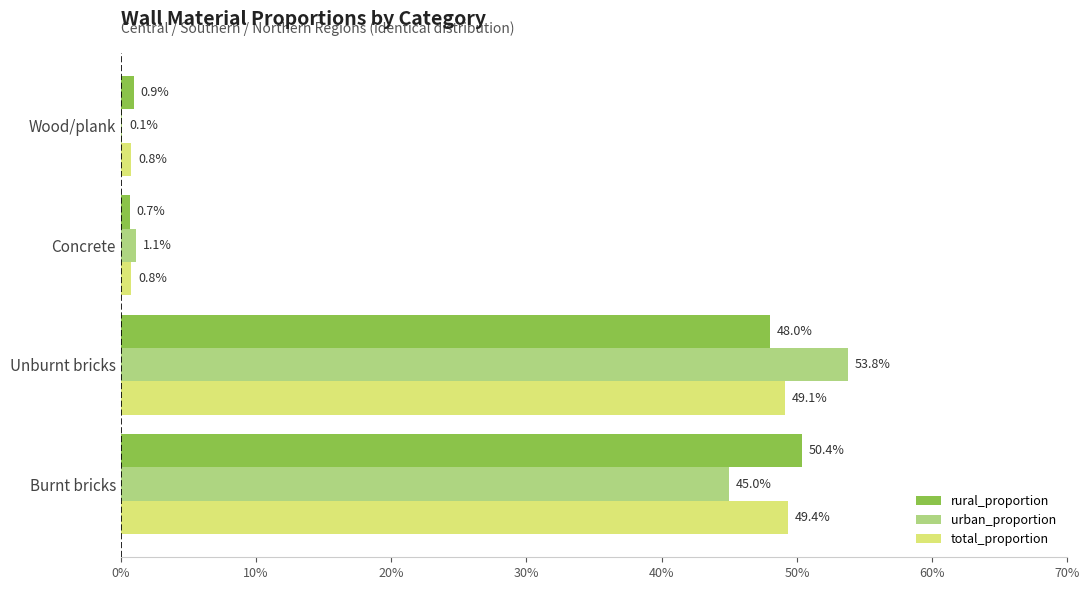

What are all the series names shown in the legend?

rural_proportion, urban_proportion, total_proportion